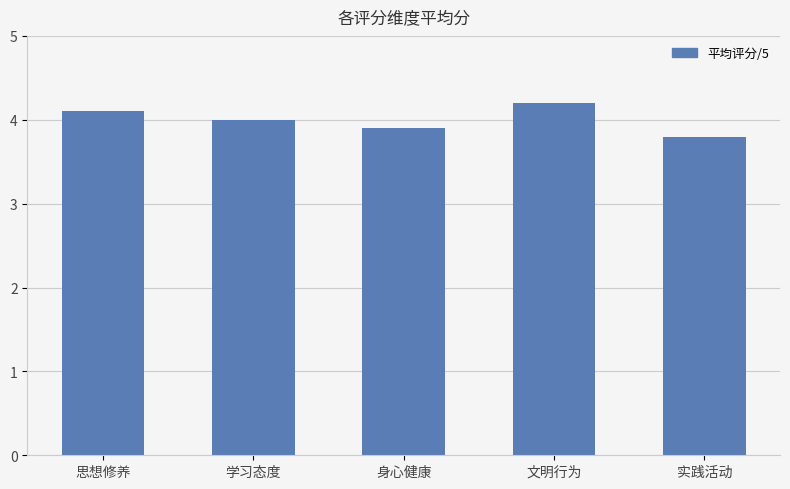

The chart shows a value of 4.1 at 思想修养. True or false?

True